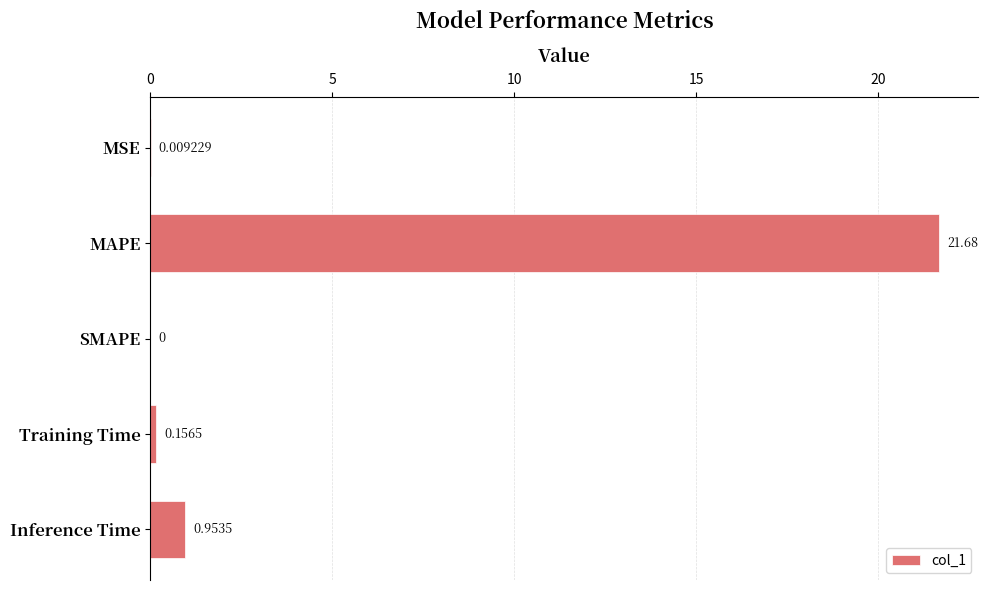

Between SMAPE and Inference Time, which is larger?

Inference Time